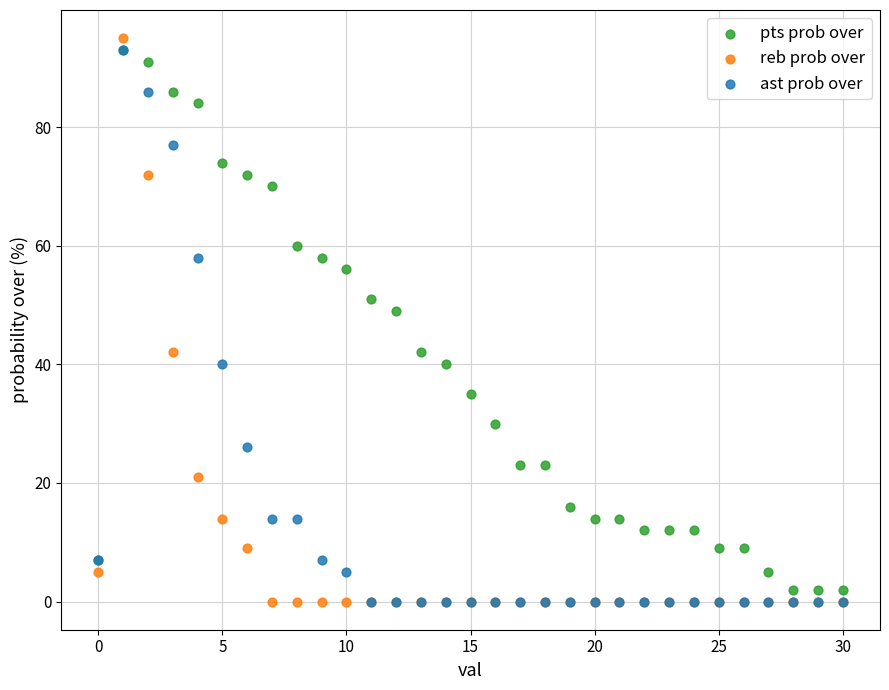

In the reb prob over series, what Y value is closest to 47?

42